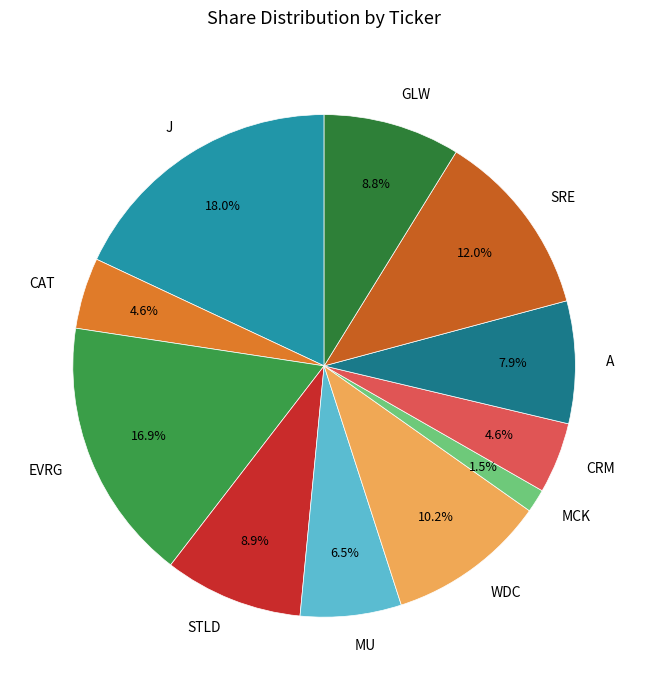

Between J and WDC, which is larger?

J